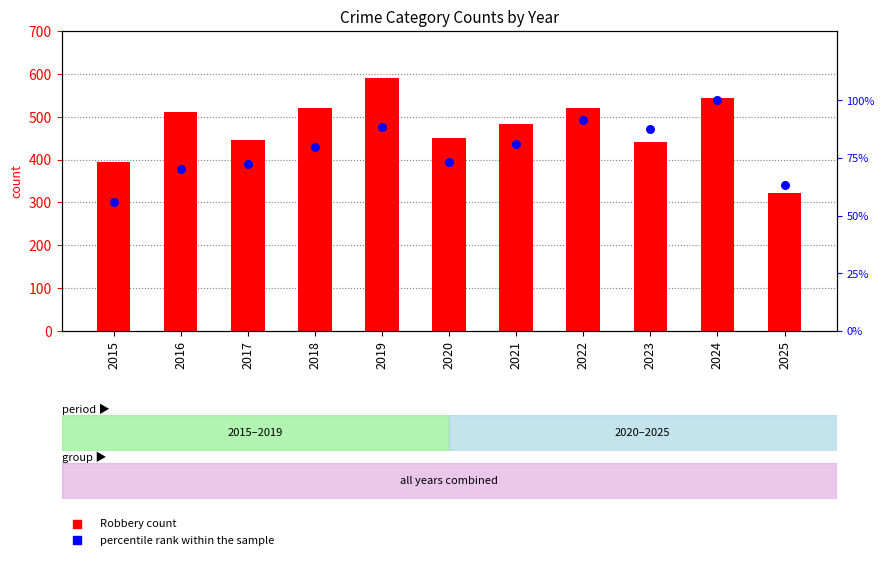

Which series contains the highest Y value?

Robbery (count)